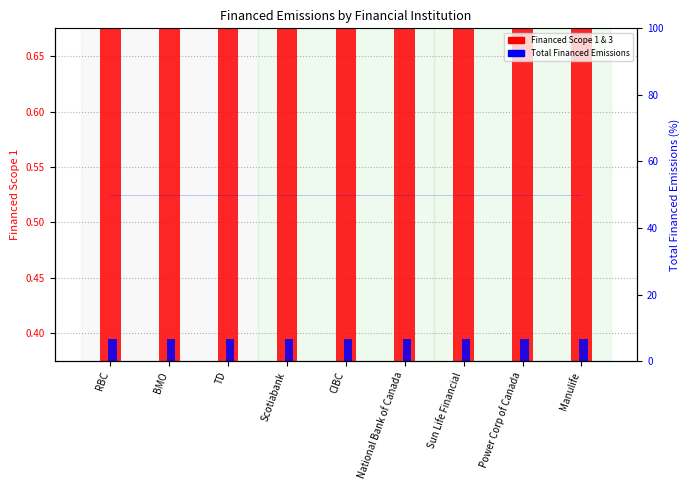

At how many categories does at least one series exceed 38?

9